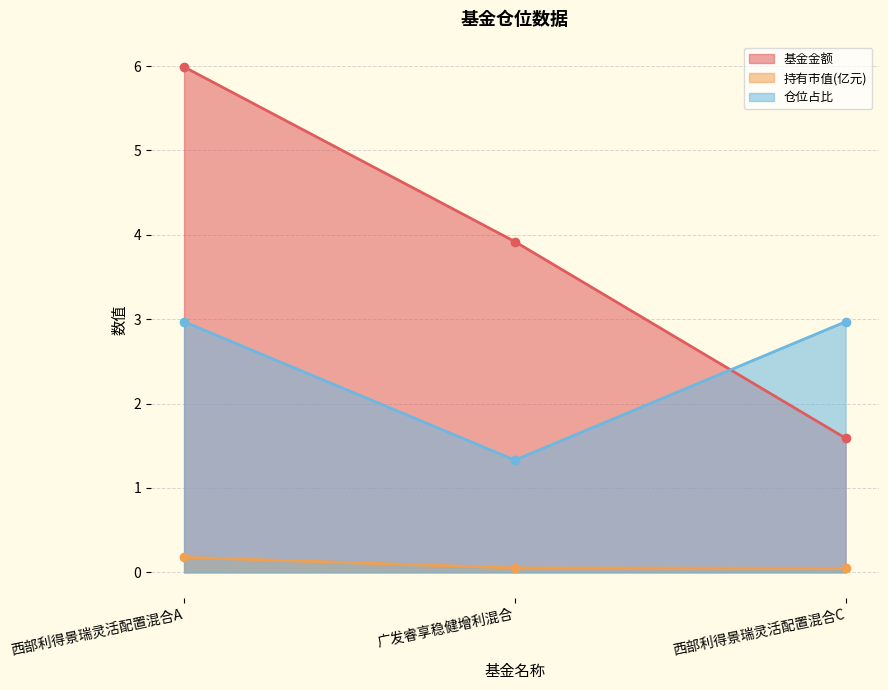

Is the value of 基金金额 at 广发睿享稳健增利混合 greater than the value of 持有市值(亿元) at 西部利得景瑞灵活配置混合C?

Yes